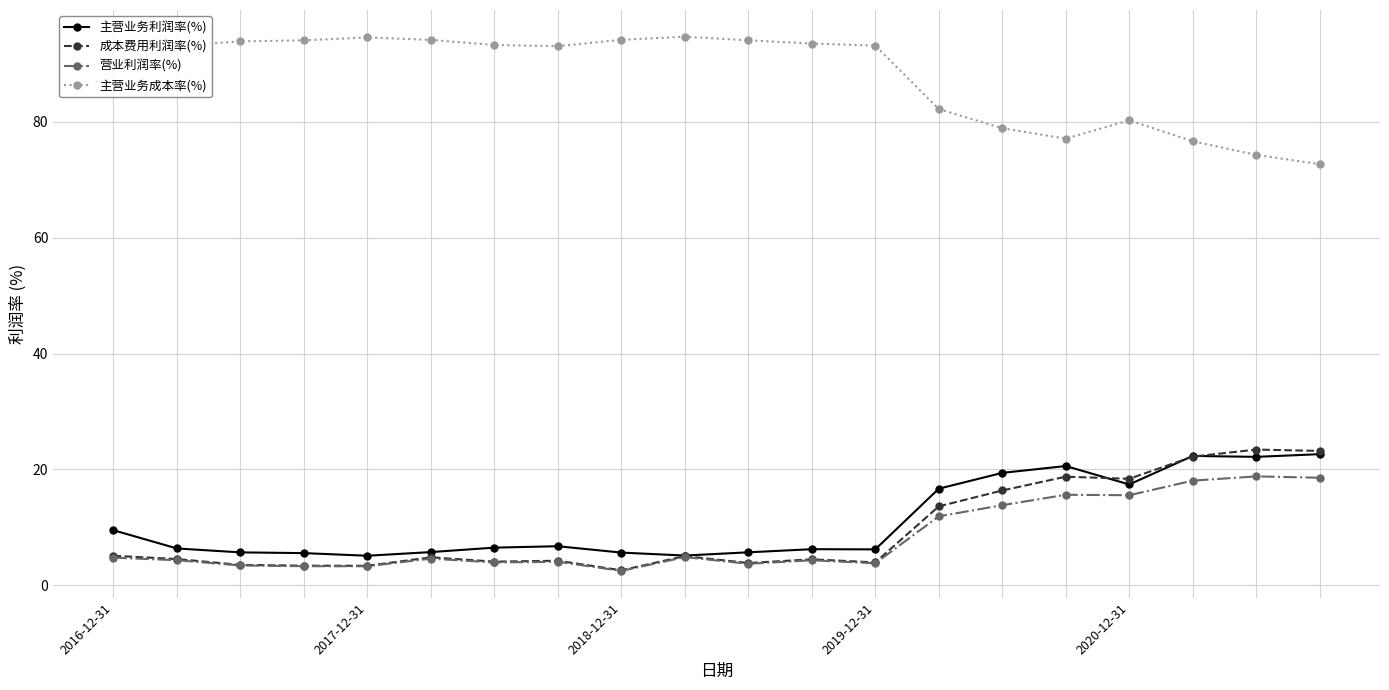

Which series has the largest total across all categories?

主营业务成本率(%)